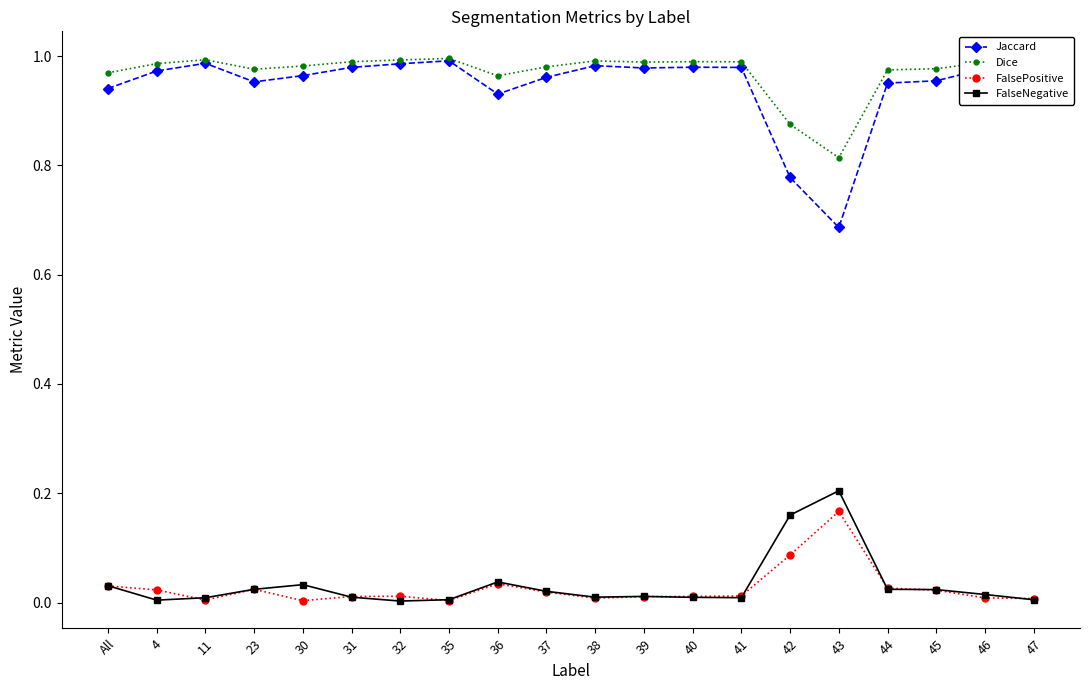

At which label does FalsePositive reach its peak?

43